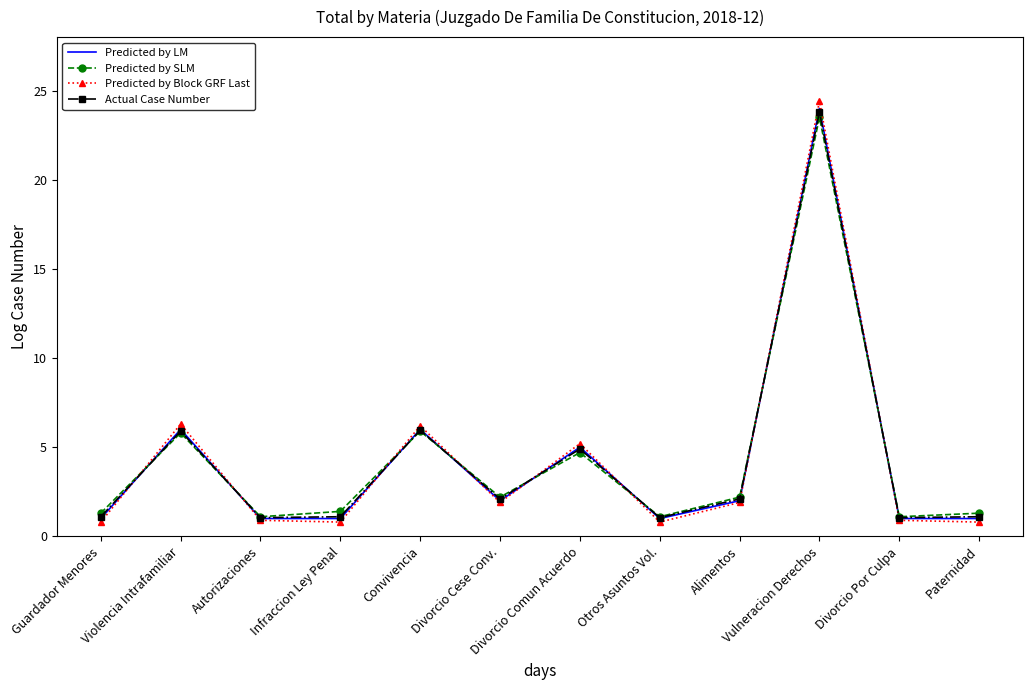

What position from the left is Violencia Intrafamiliar?

2